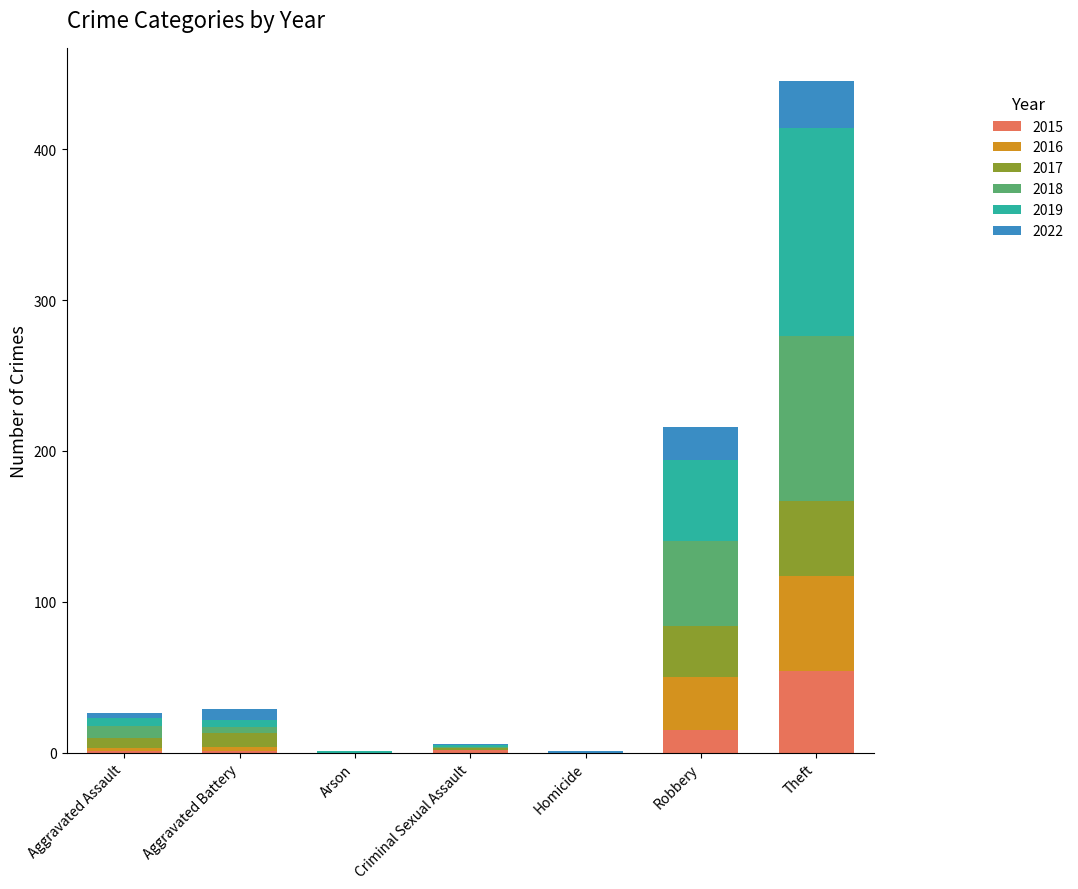

At which category is the sum across all series the highest?

Theft